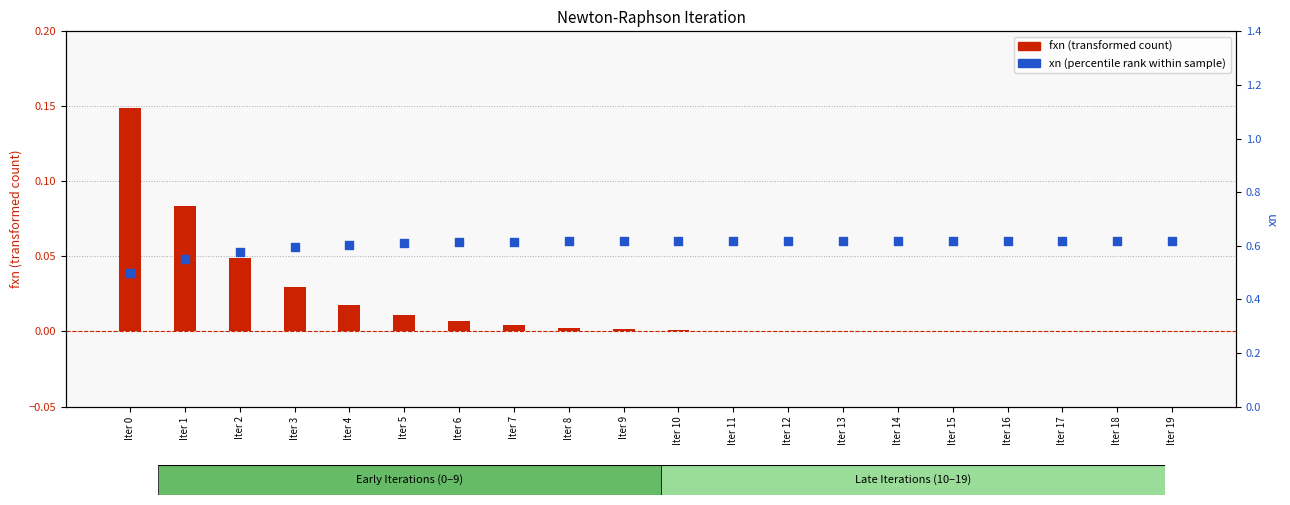

Which series has the largest total across all categories?

xn (percentile rank within sample)